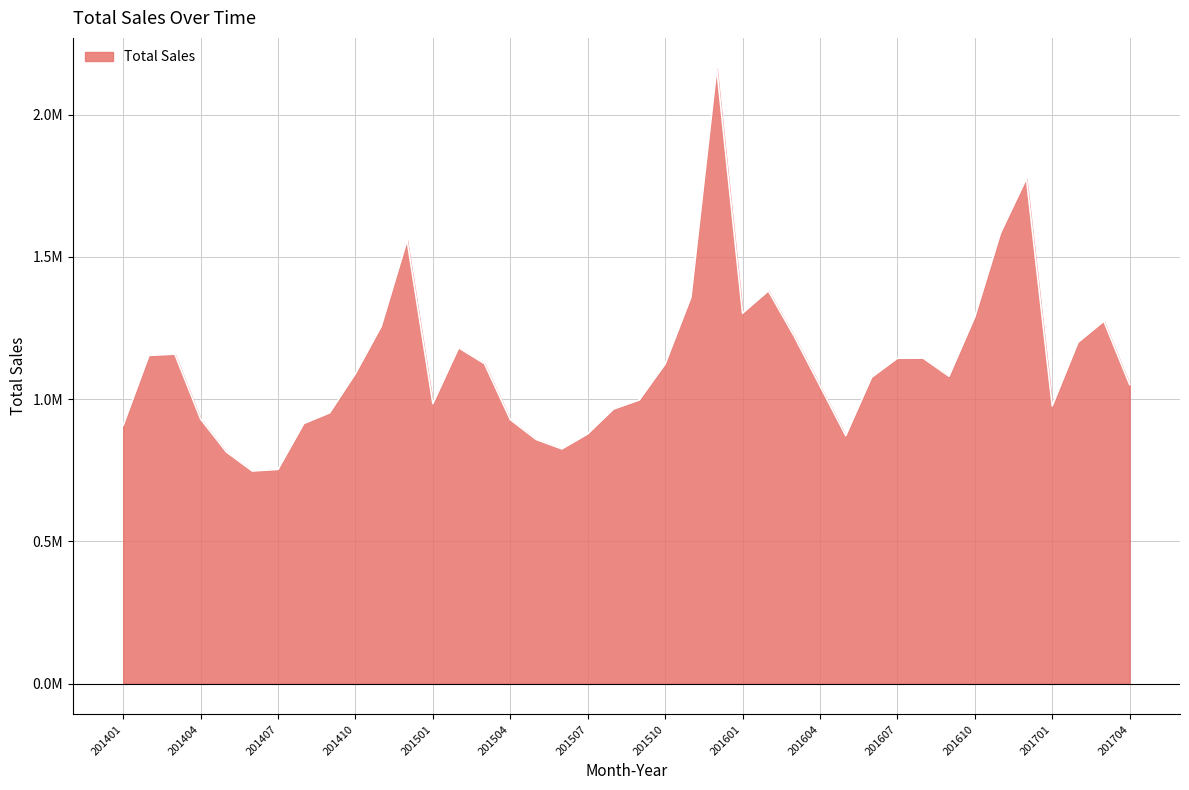

Is this an area chart (filled region under the line)?

Yes